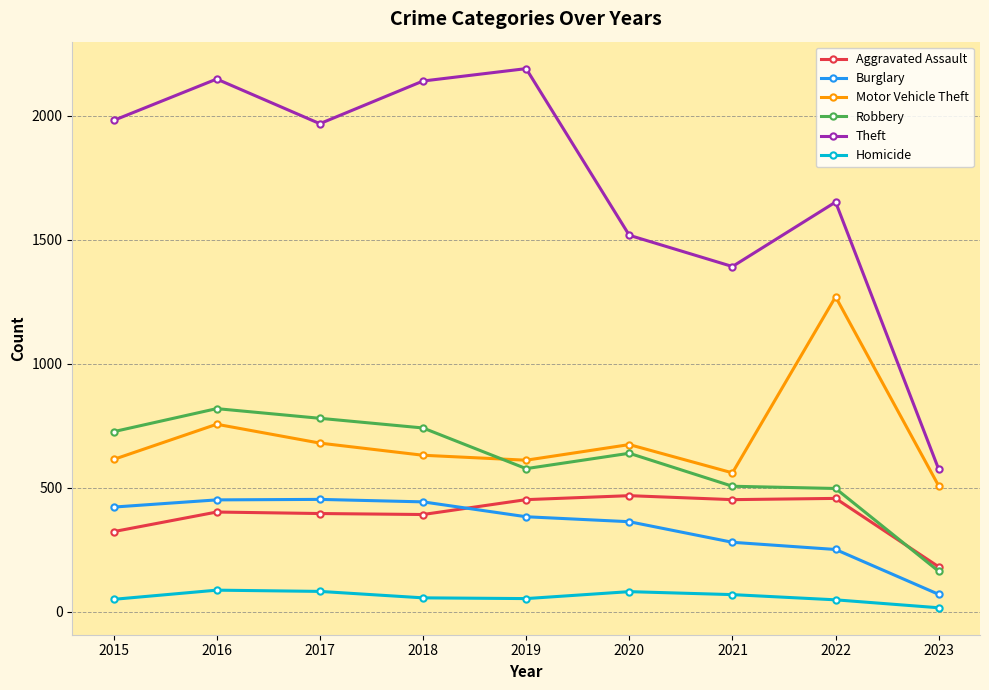

At which category is the sum across all series the highest?

2016